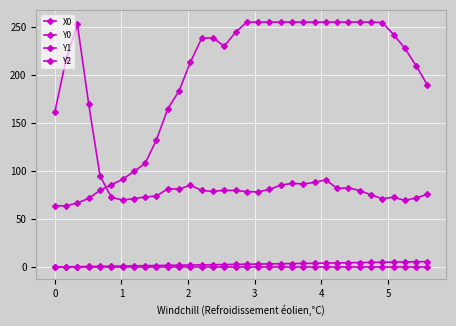

How many lines are shown in the chart?

4